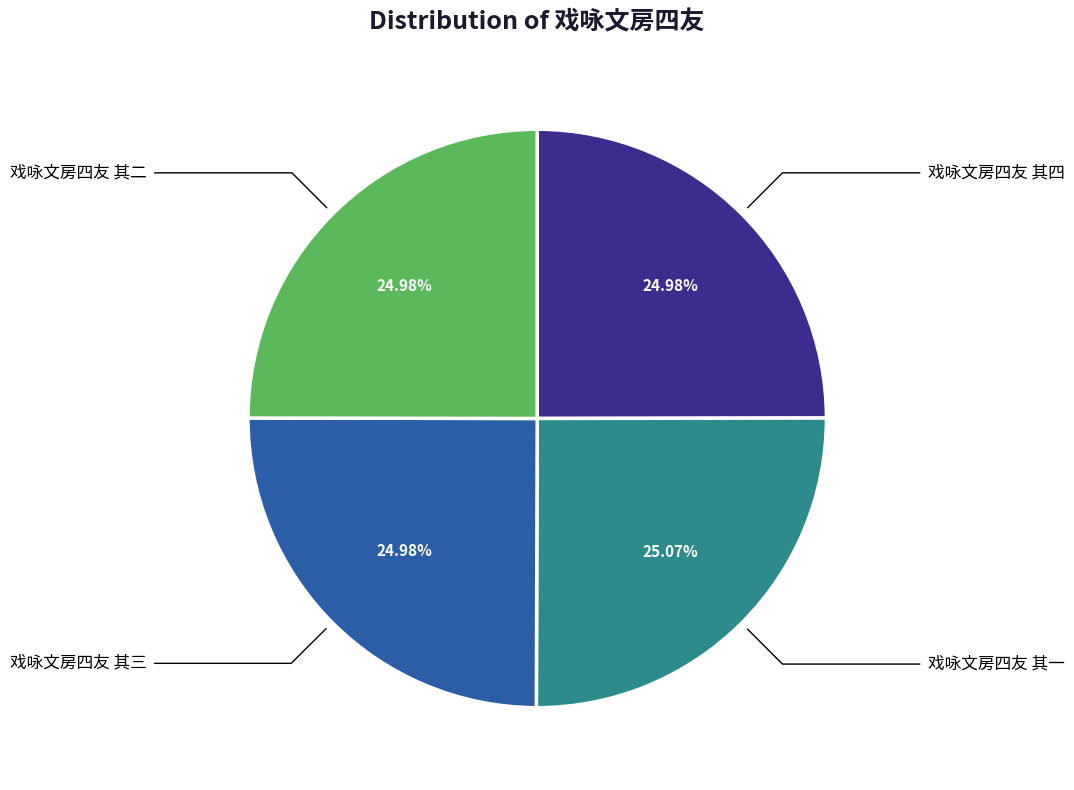

Is there a majority slice in this chart?

No